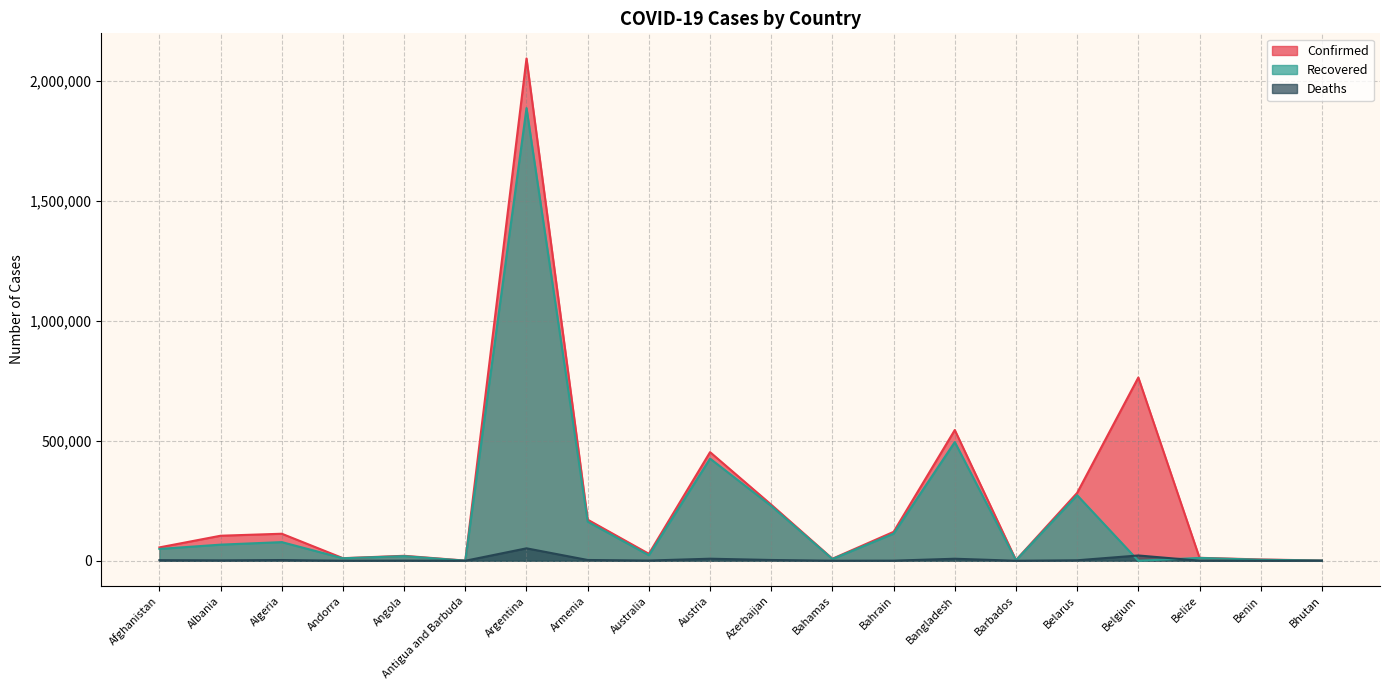

At which category does the chart reach its peak across all series?

Argentina